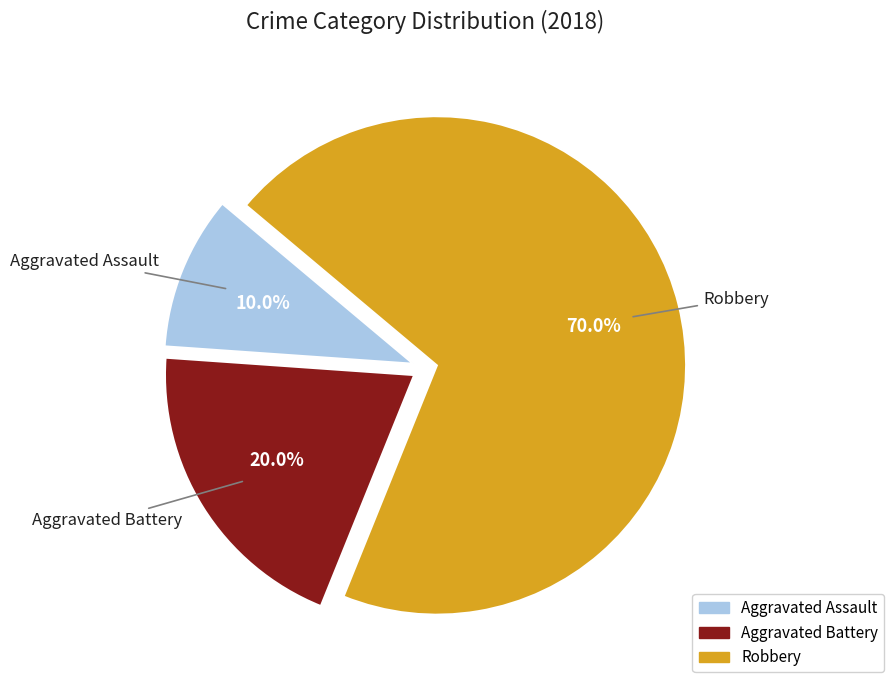

To the nearest percent, what is the difference between the Aggravated Battery and Robbery slice percentages?

50%